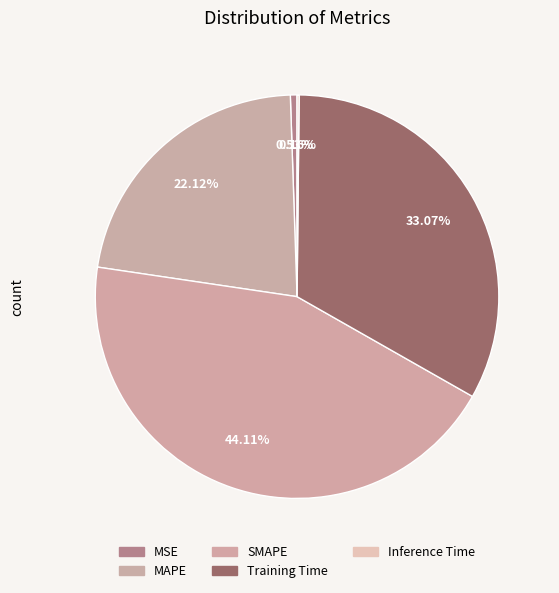

Does MAPE account for over 50% of the chart?

No